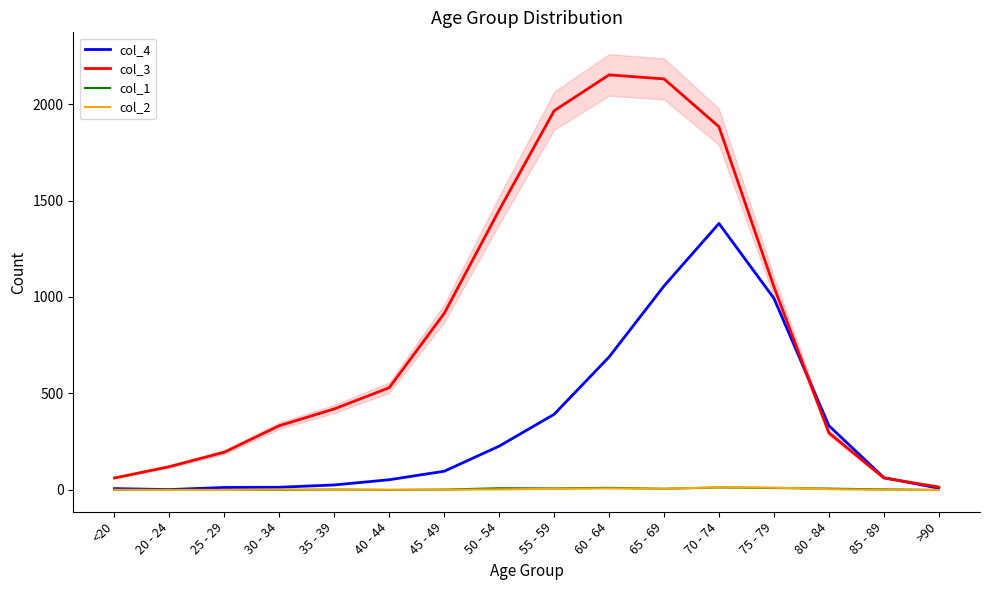

What is the difference between the col_4 values at 70 - 74 and >90?

1372